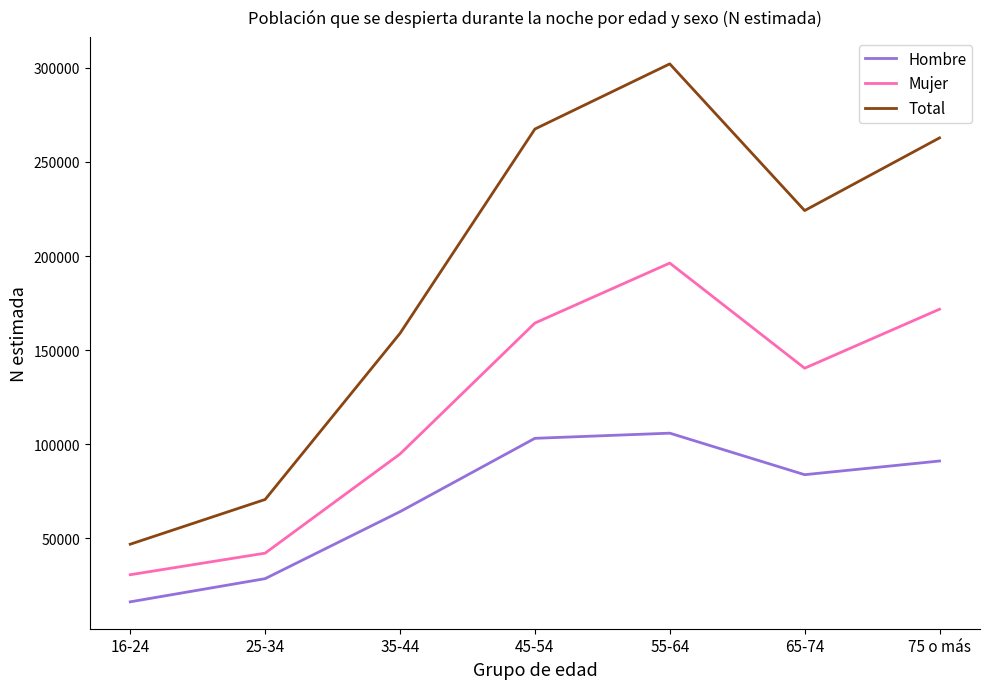

True or false: Hombre and Mujer intersect in this chart.

False